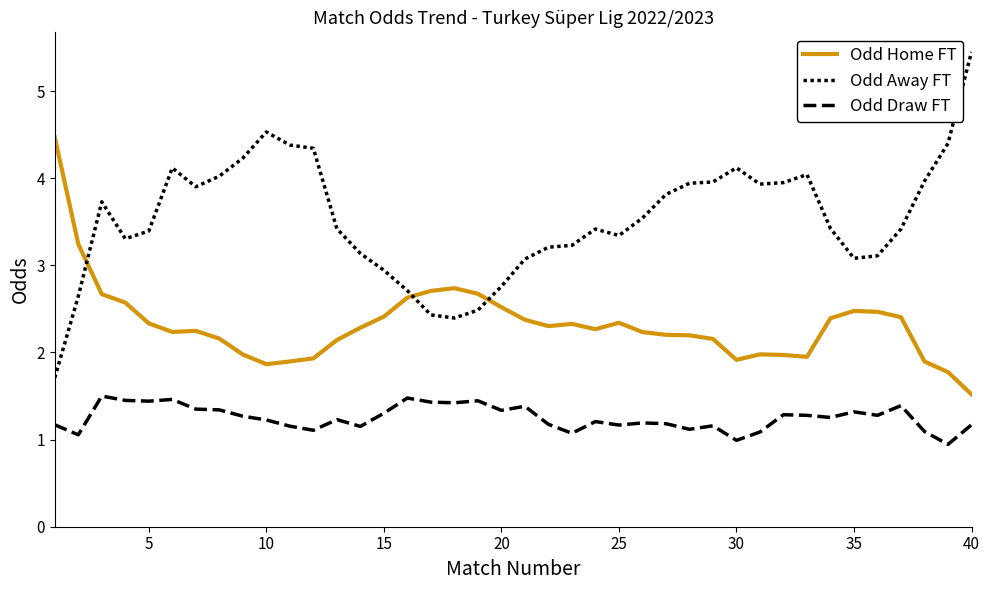

How many categories are shown in the chart?

40